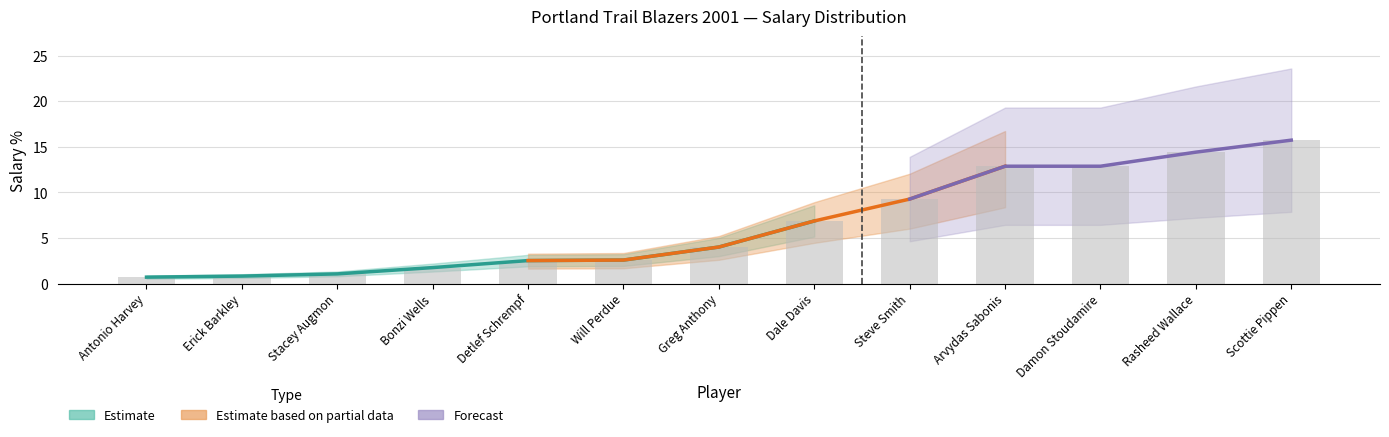

What is the difference between the maximum and minimum values?

15.0